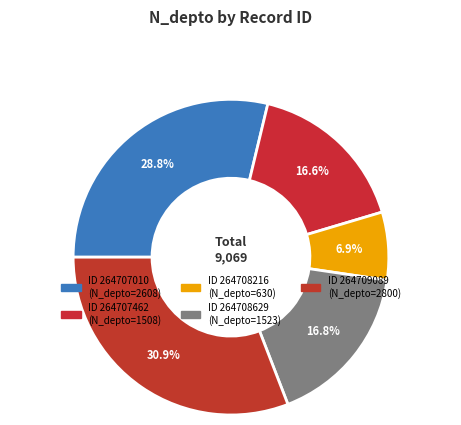

How many segments does this pie chart have?

5